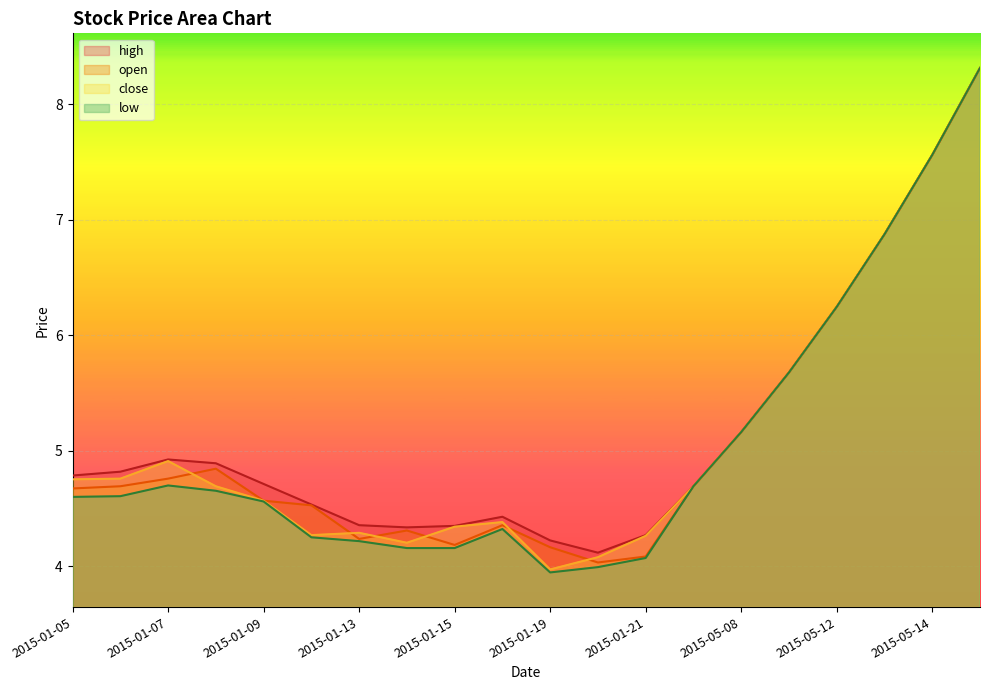

Which category has the lowest value in the close series?

2015-01-19